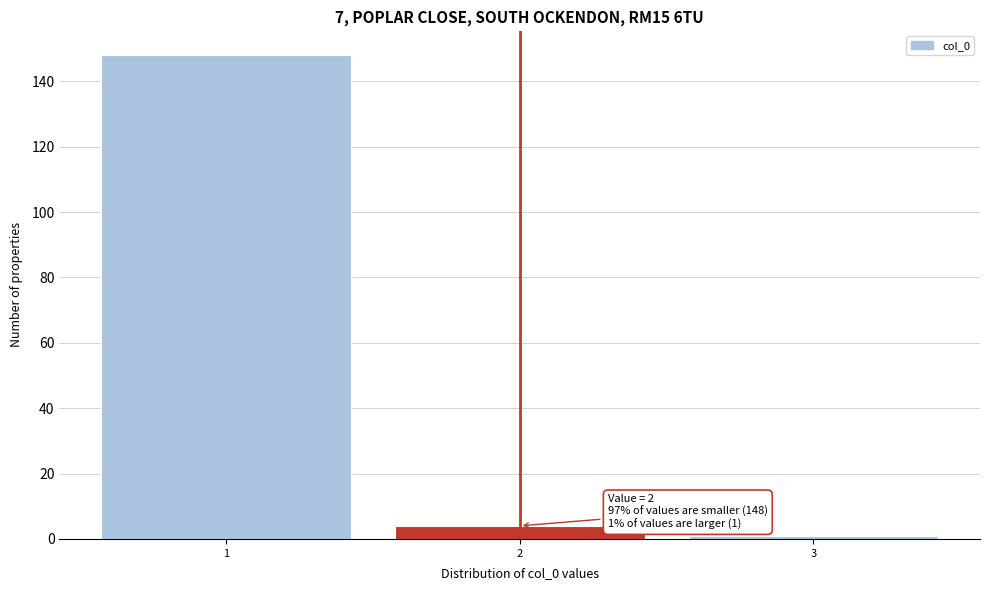

Over which range of the x-axis is the bar tallest?

0.5 to 1.5